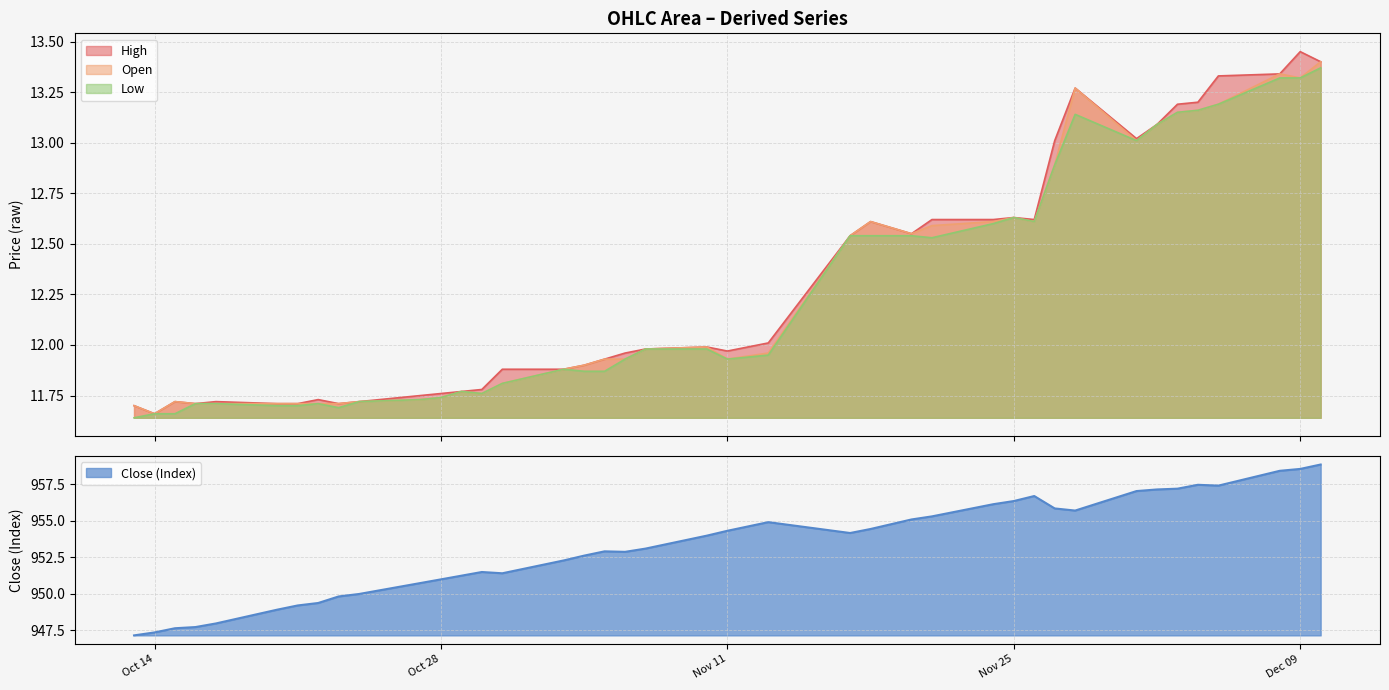

What is the lowest value of the Close (Index) series?

947.1